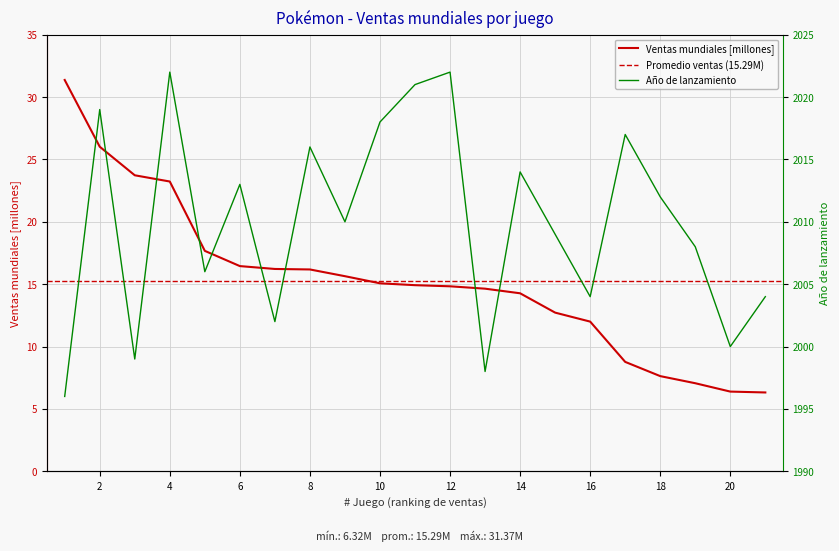

Which series has the largest total across all categories?

Año